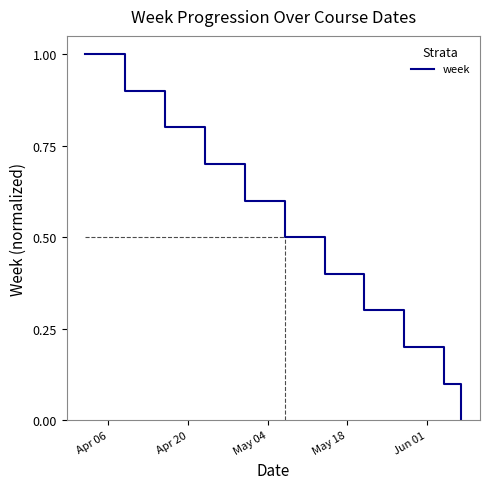

What is the maximum value shown in the chart?

1.0